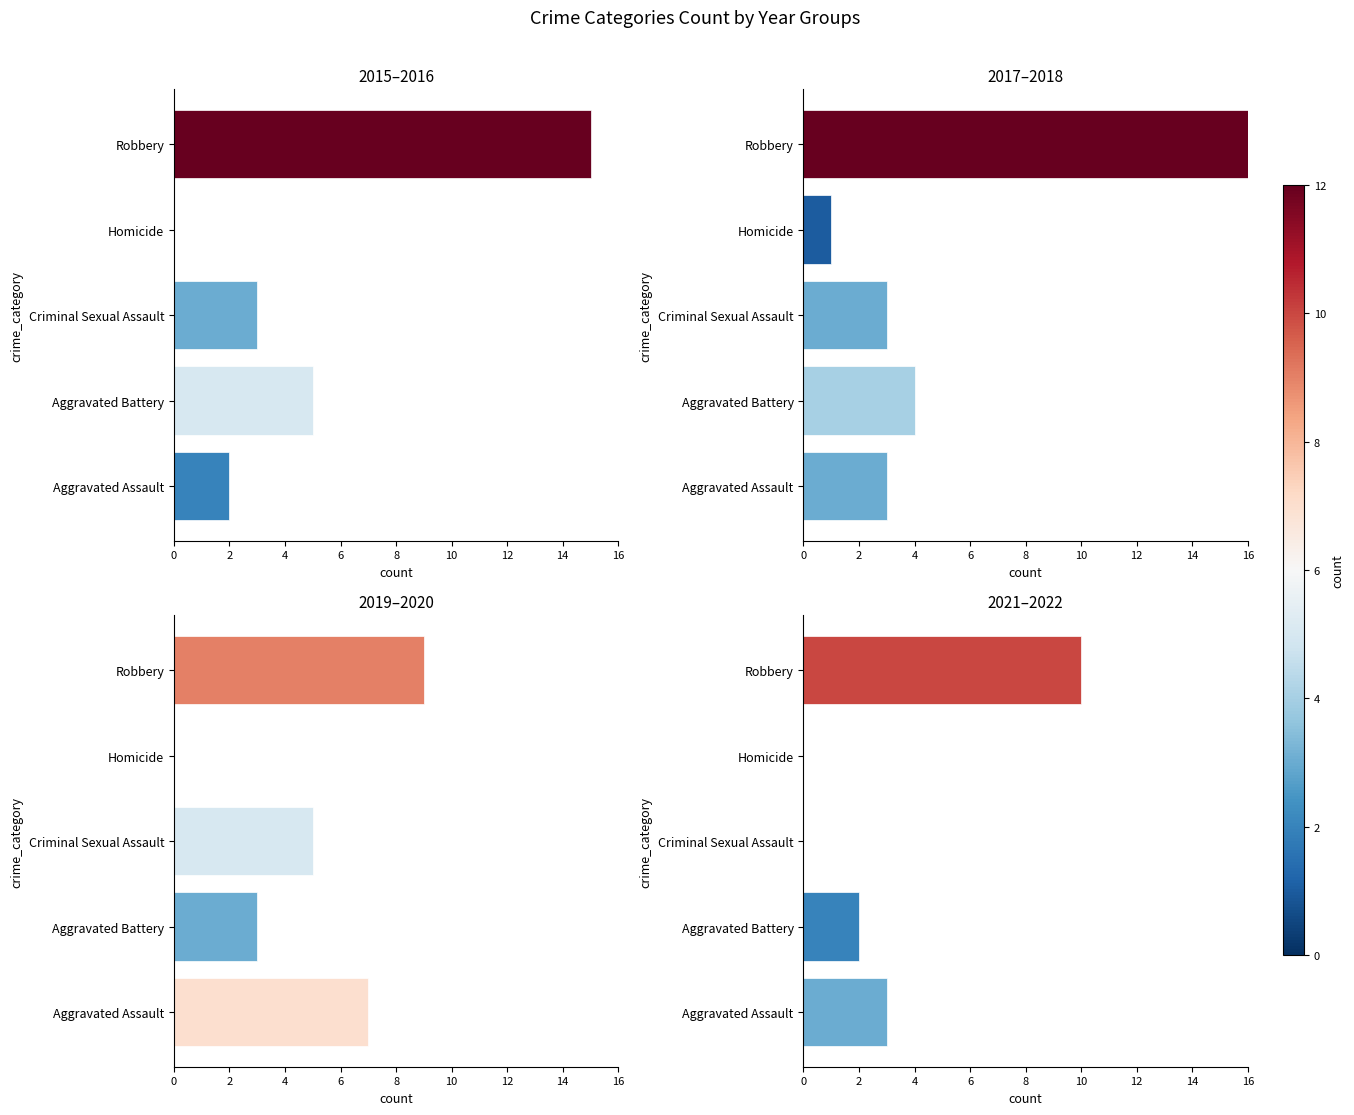

How many categories are shown in the chart?

5